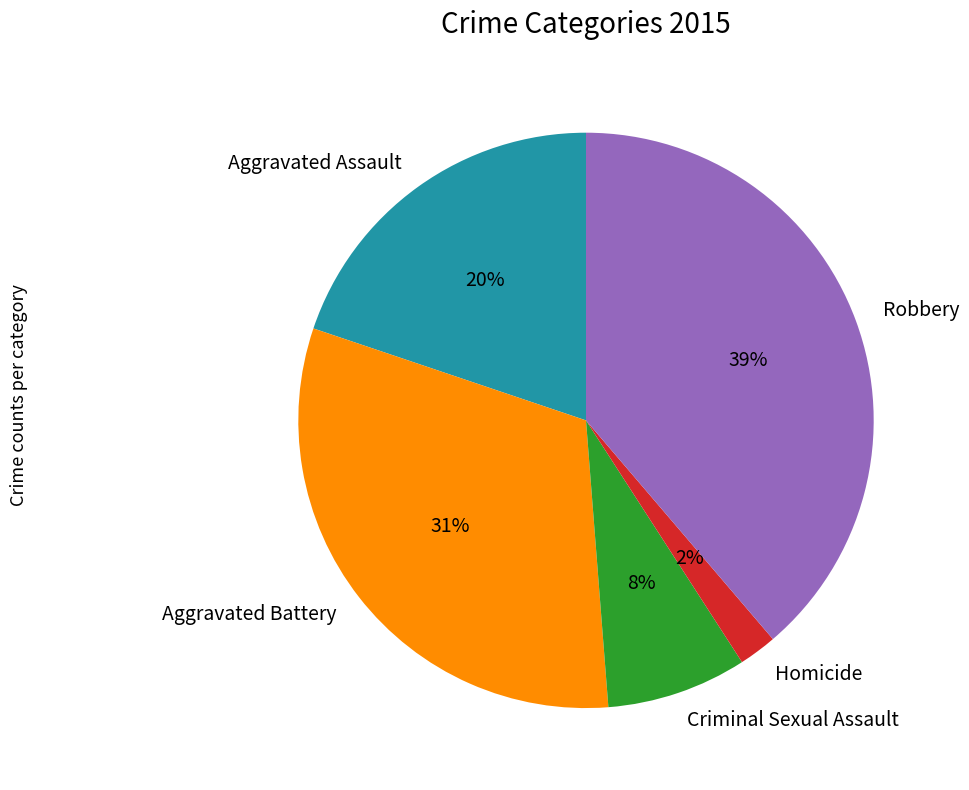

Is there a majority slice in this chart?

No